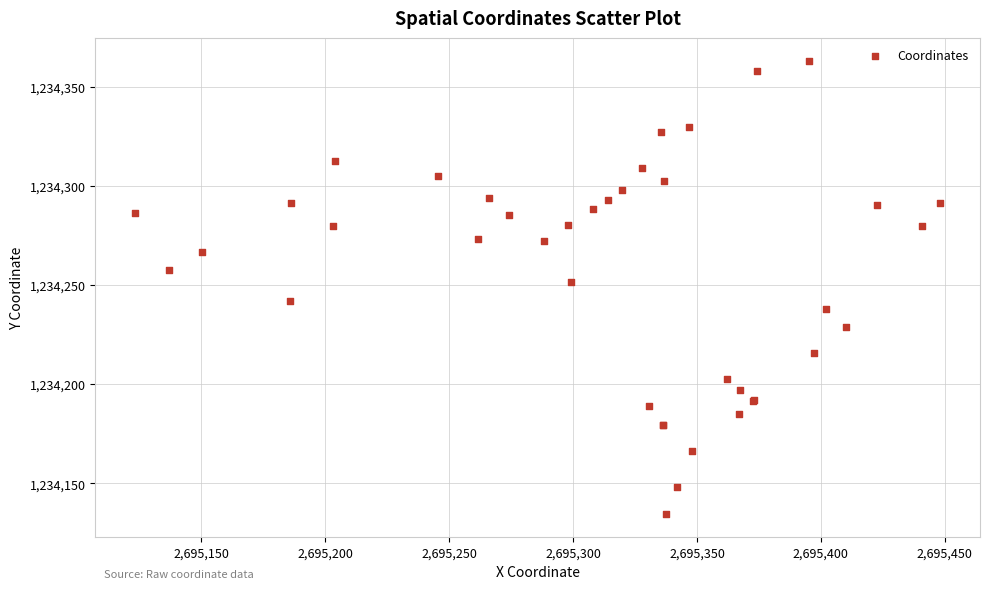

What Y value in the scatter plot is closest to 1234248?

1234251.3